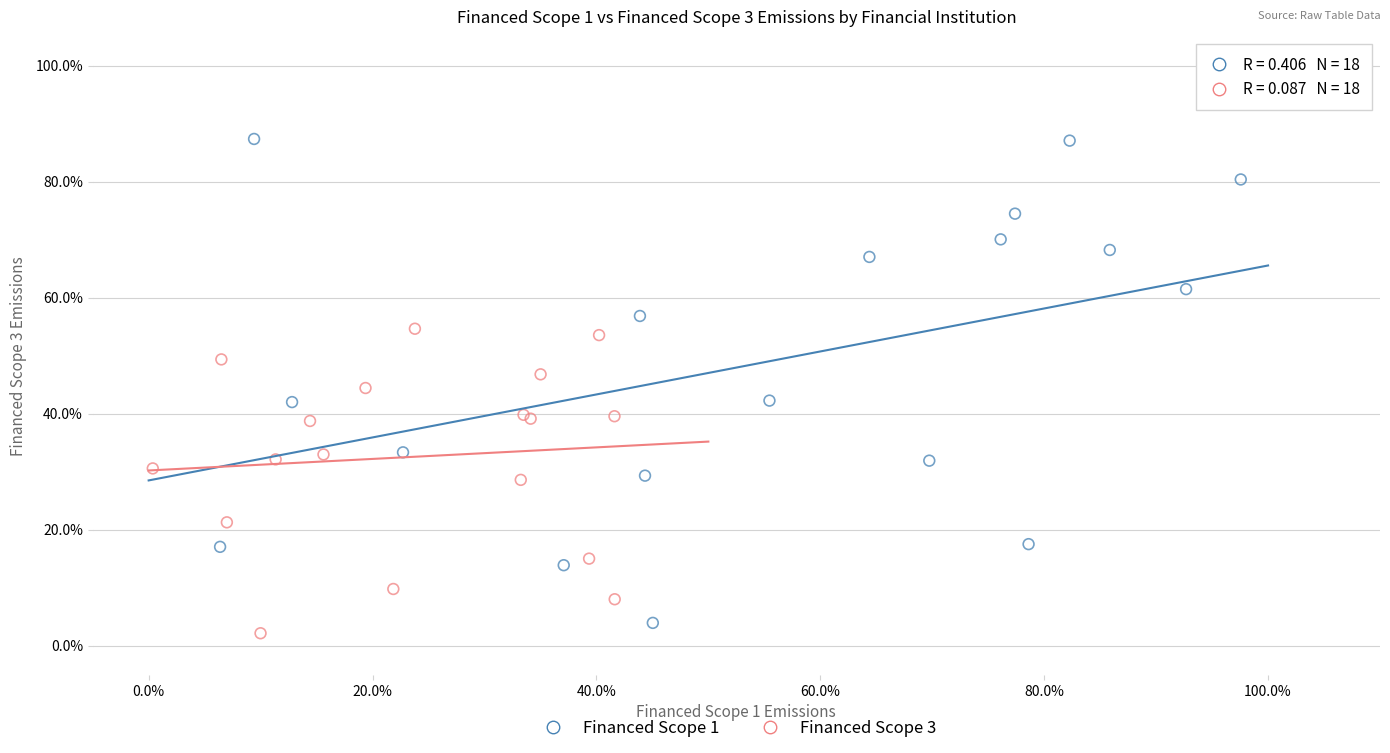

Which series reaches the minimum Y coordinate?

Financed Scope 3